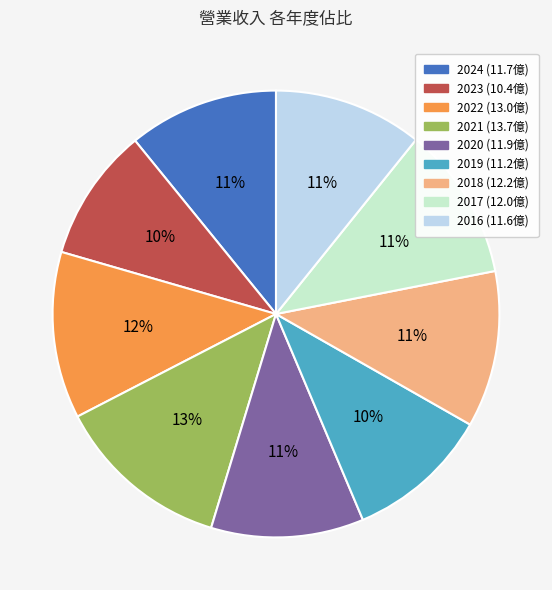

Approximately how many times larger is the value at 2021 (13.7億) compared to 2020 (11.9億)?

1.2